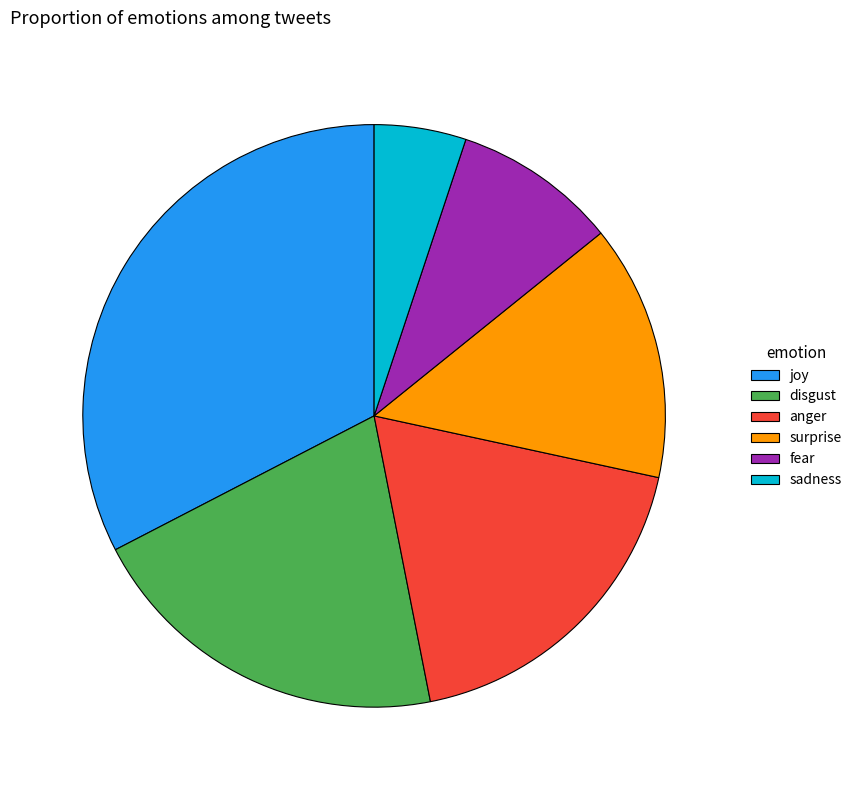

Which has a higher value, surprise or joy?

joy